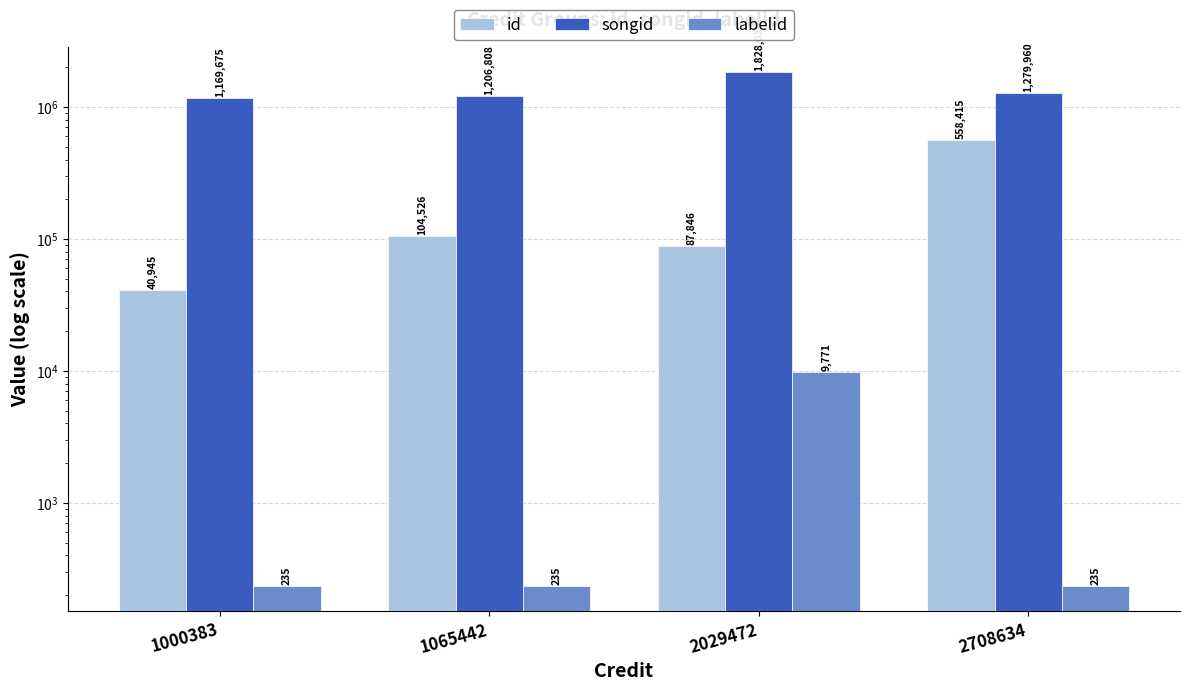

Which category has the highest value in the id series?

2708634